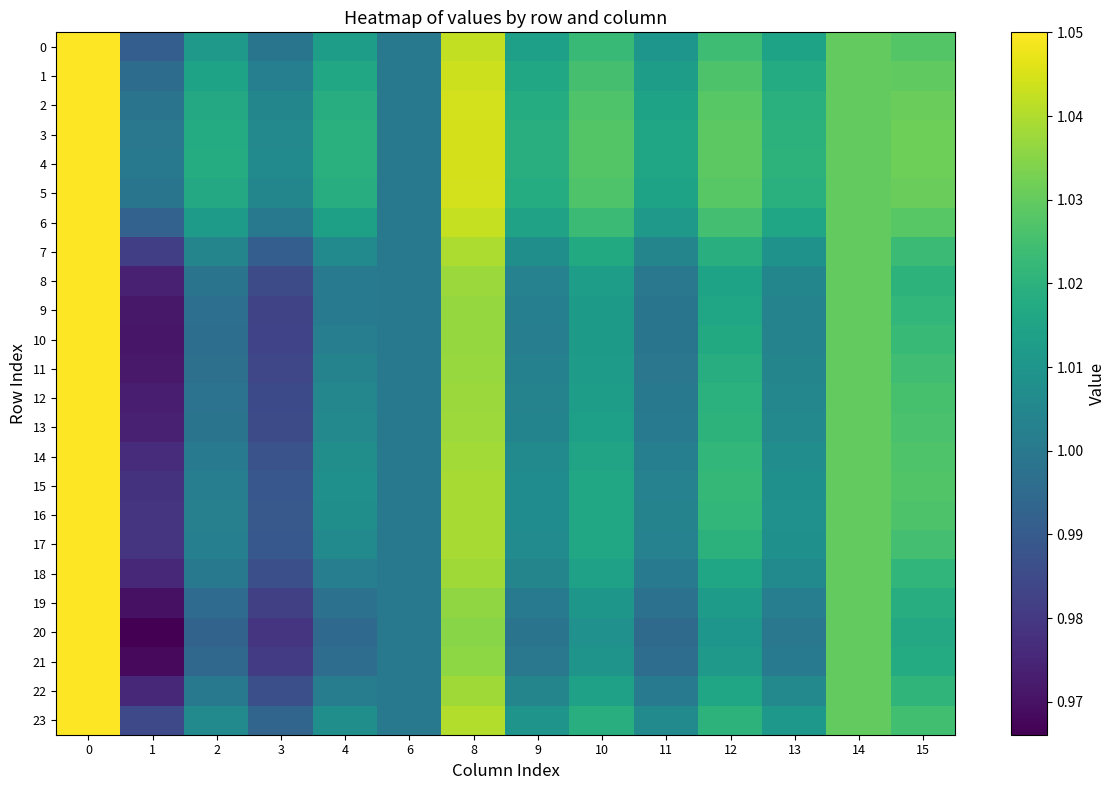

What is the greatest value displayed?

1.1